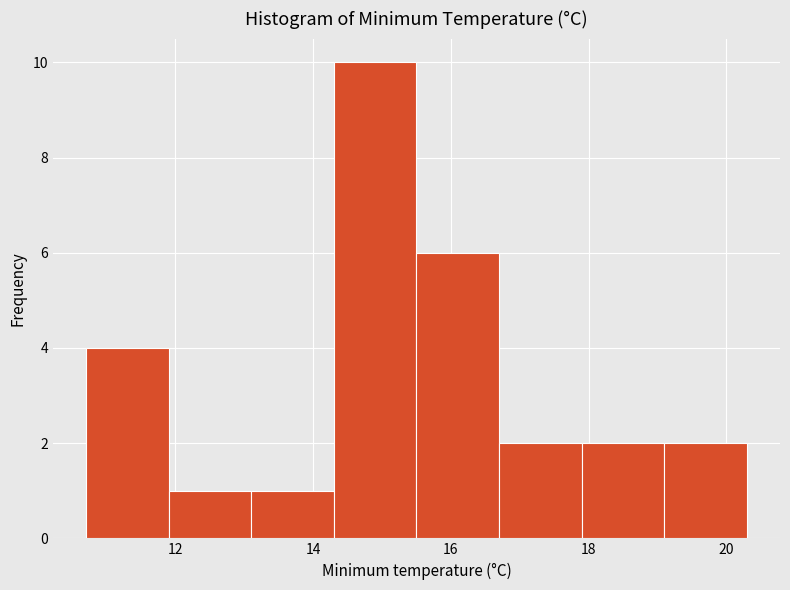

Over which range of the x-axis is the bar tallest?

14.3 to 15.5